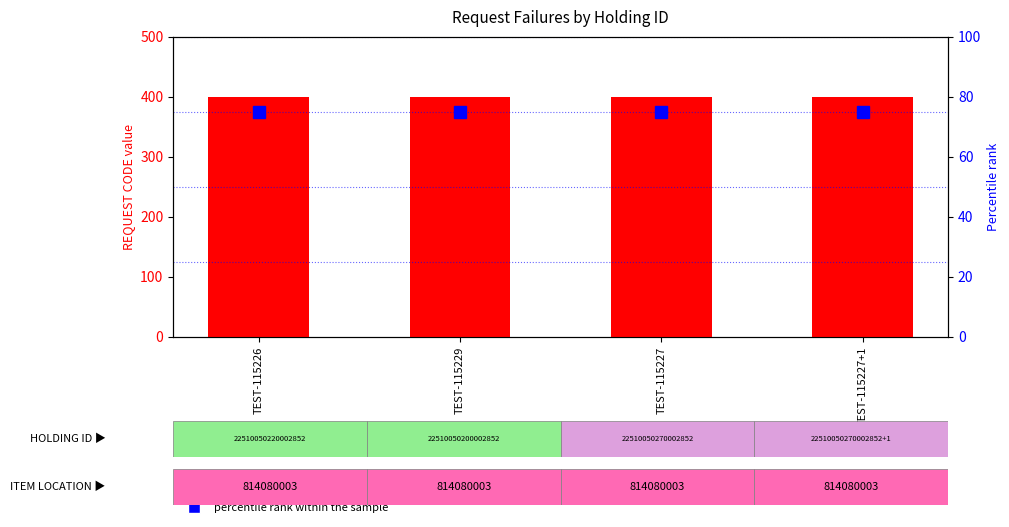

What is the label of the 4th bar from the left?

TEST-115227+1